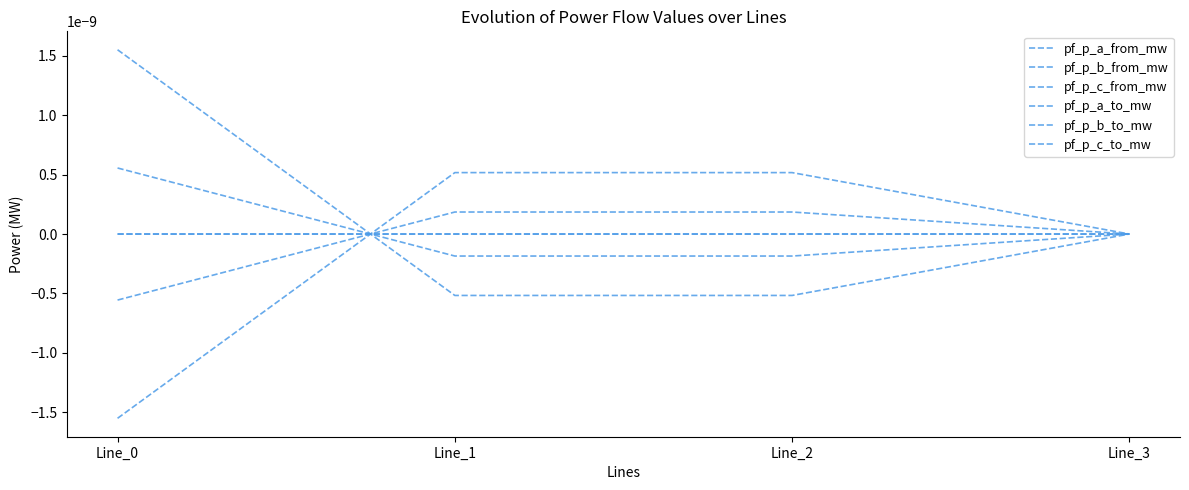

Which category has the lowest value across all series?

Line_0